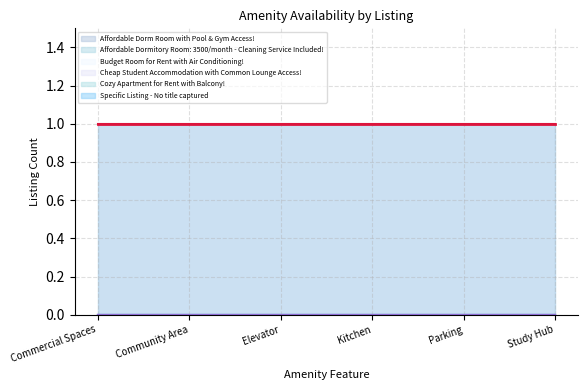

What is the label of the 3rd point from the left?

Elevator